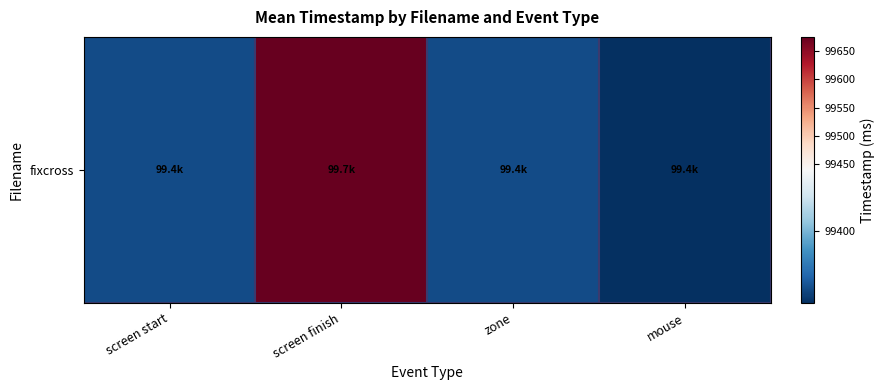

What is the greatest value displayed?

99675.7